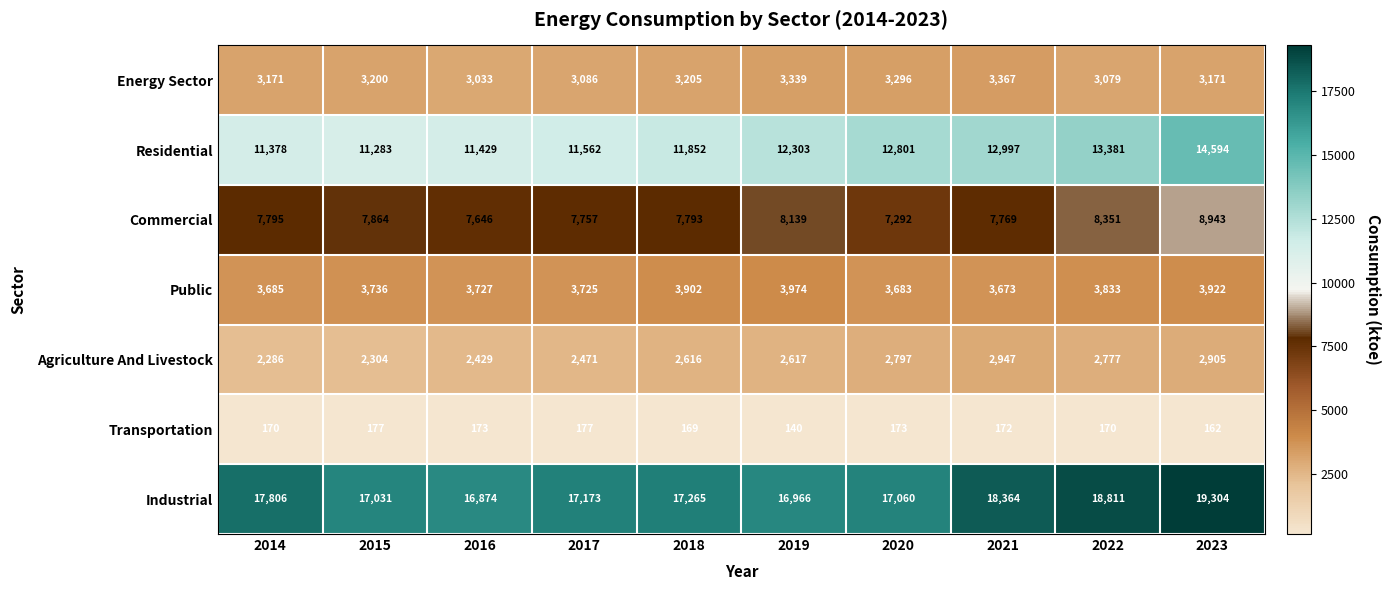

What is the spread (max minus min) of values at 2017?

16996